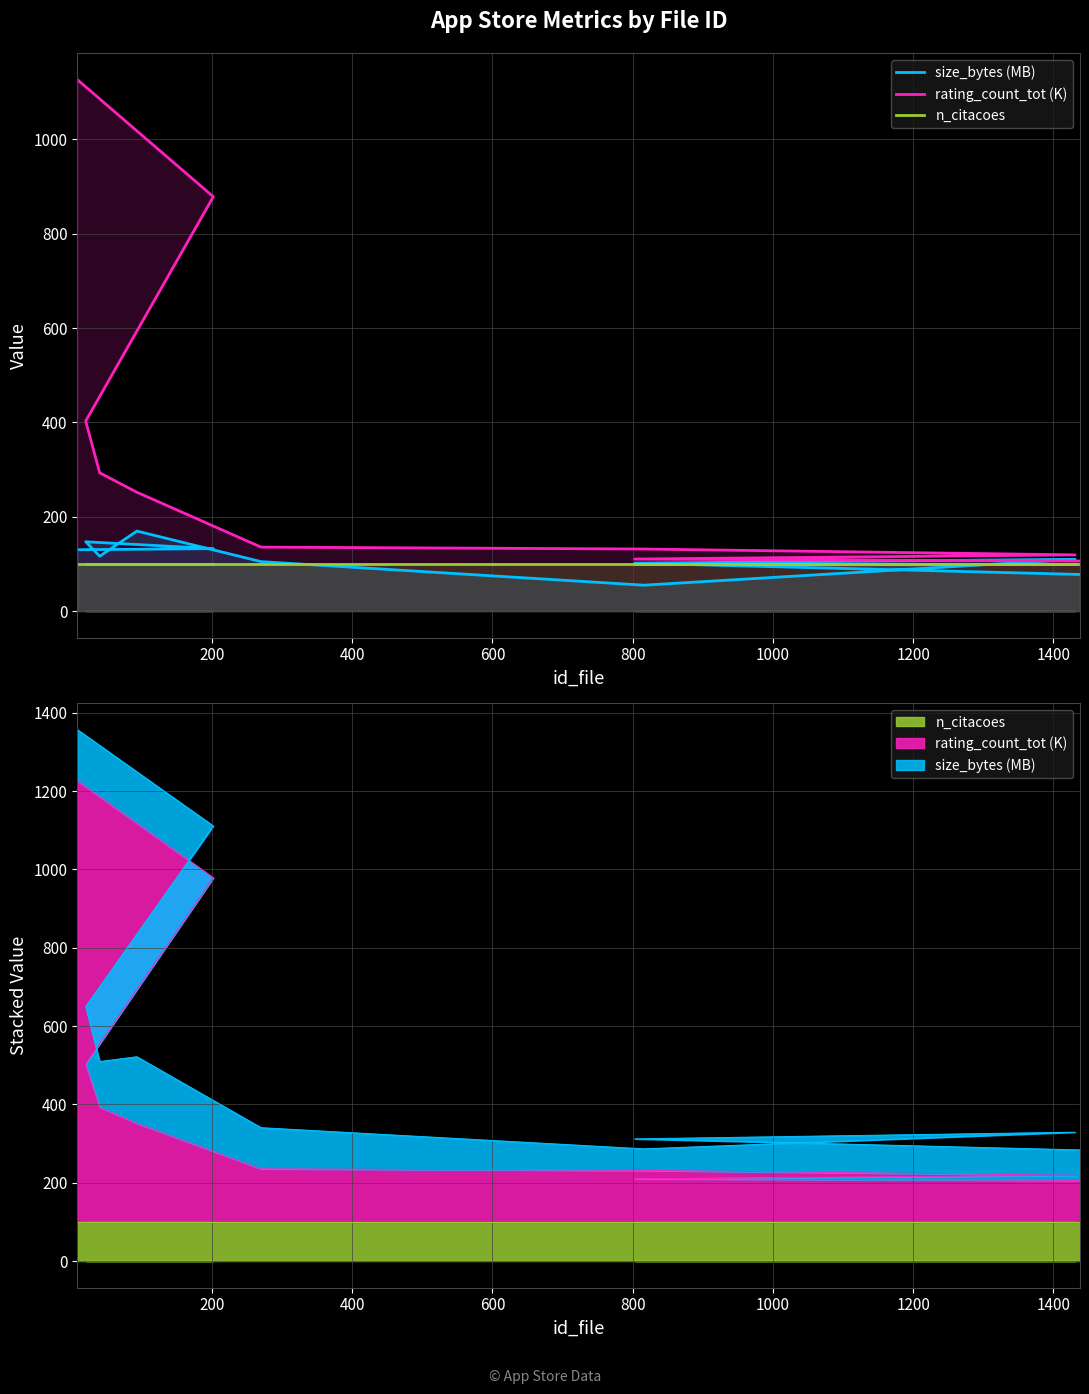

The rating_count_tot (K) series shows 131.7 at 1200. True or false?

True